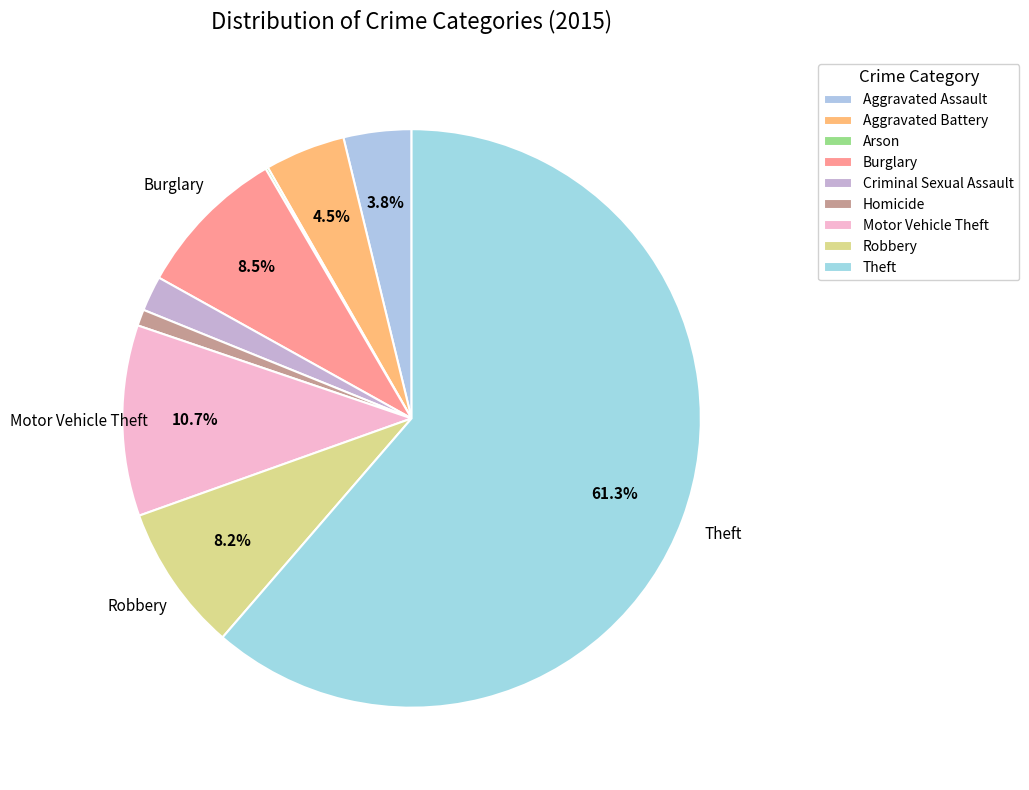

Is it true that Criminal Sexual Assault is 1% of the pie?

False